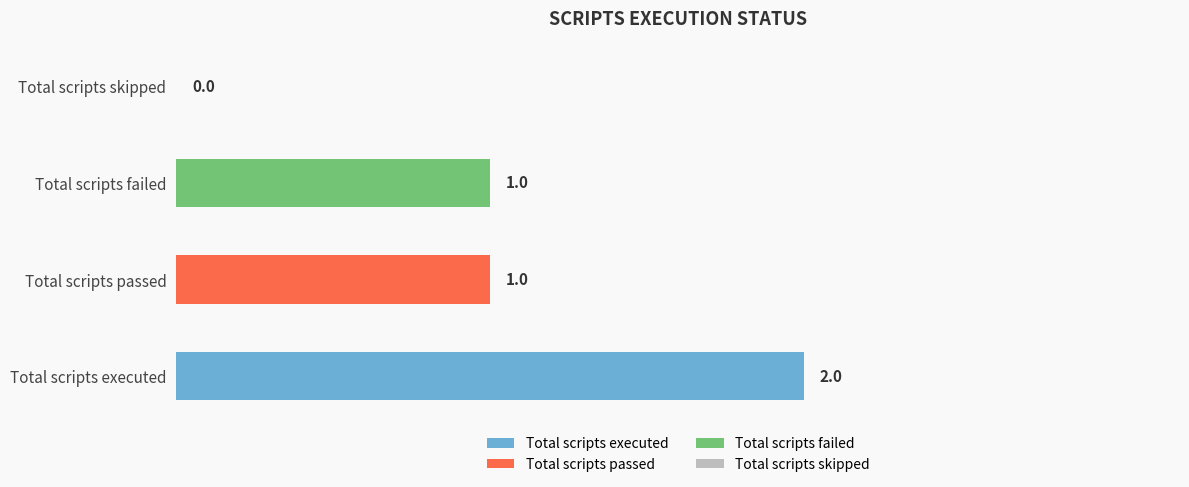

Reading left to right, extract all data points from this chart.

Total scripts executed=2	Total scripts passed=1	Total scripts failed=1	Total scripts skipped=0